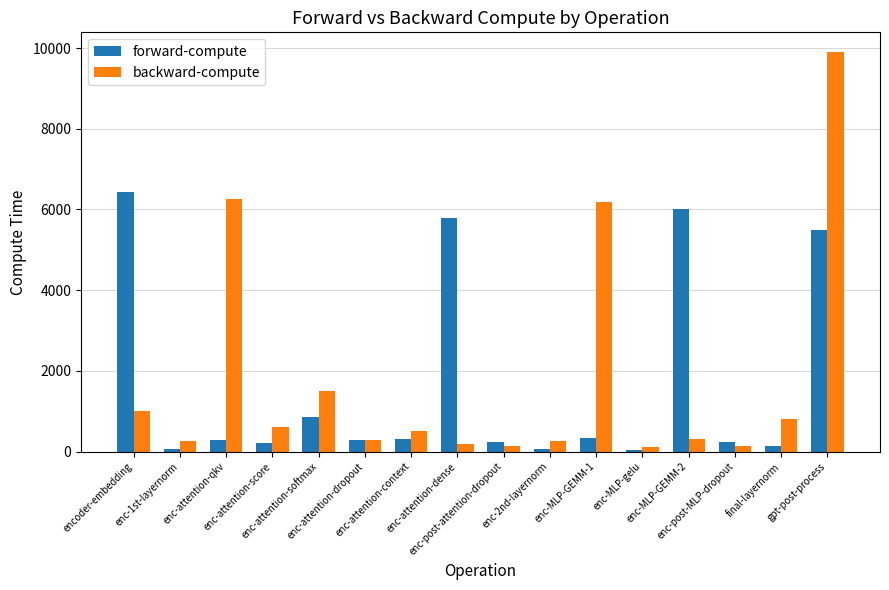

What is the value of the backward-compute bar at the 2nd from the left?

261.4